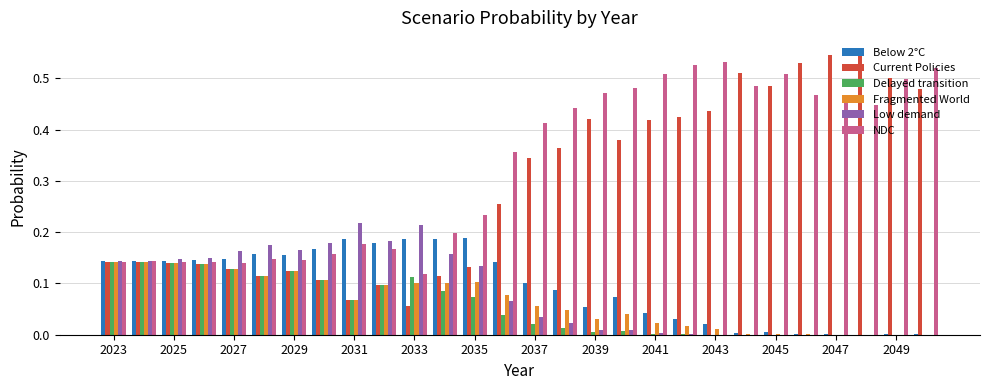

What is the sum of all Low demand values?

2.3